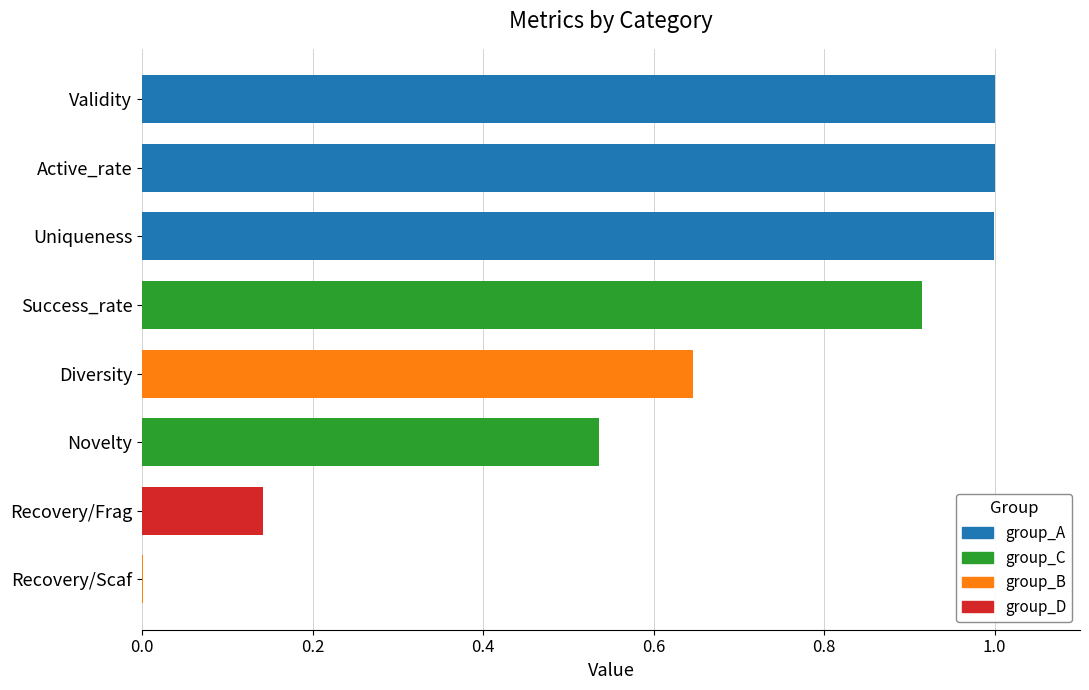

Between Novelty and Recovery/Frag, which is larger?

Novelty